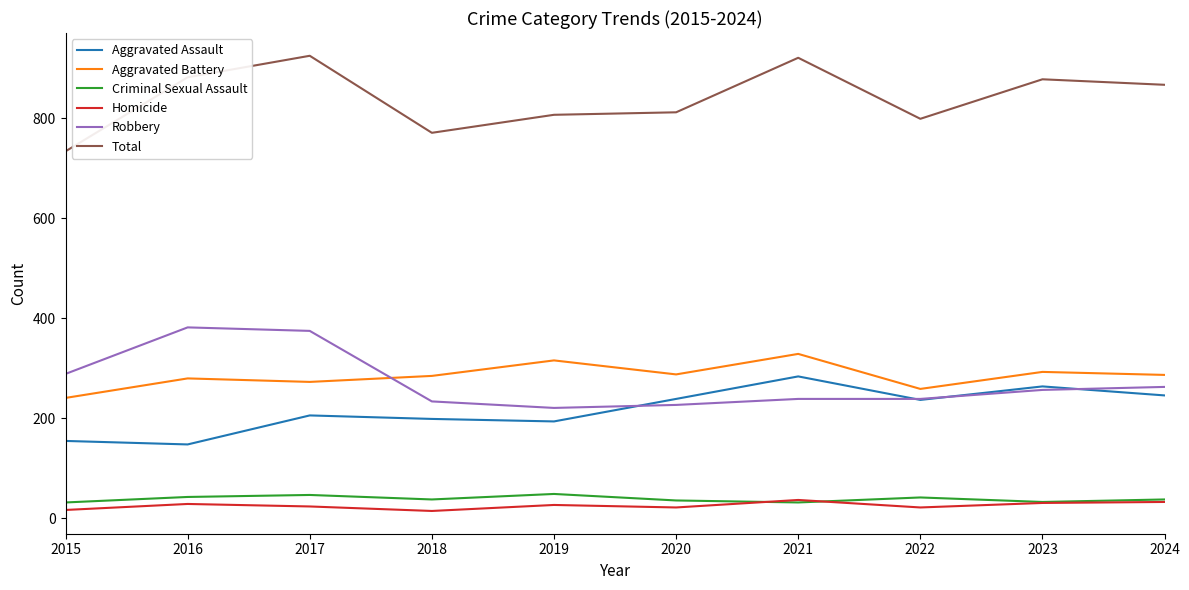

True or false: Aggravated Battery has a value of 293 at 2023.

True